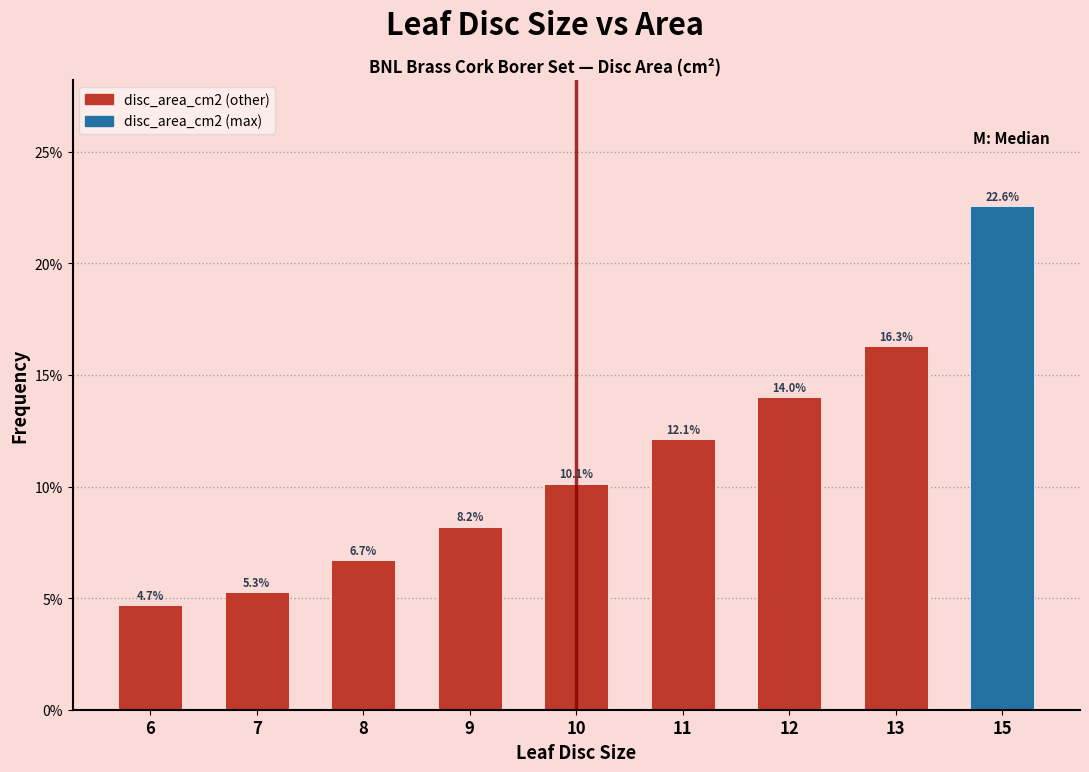

Reading left to right, transcribe all the data shown in this chart.

4.7	5.3	6.7	8.2	10.1	12.1	14.0	16.3	22.6